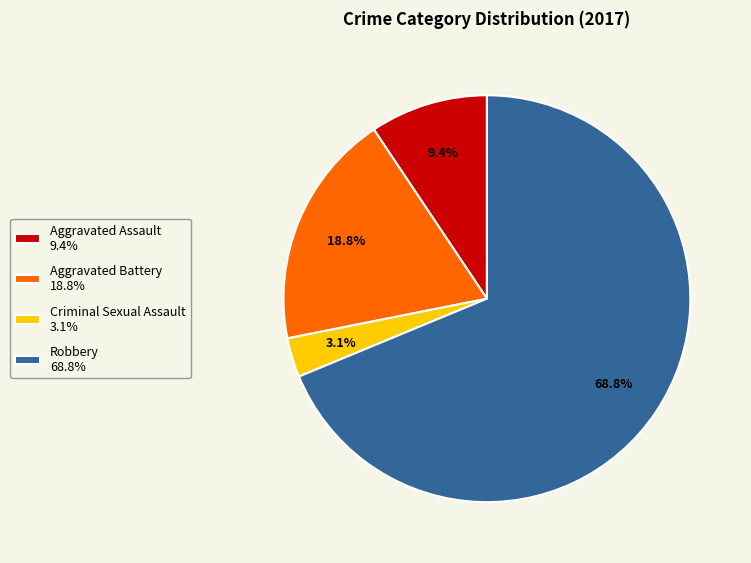

To the nearest percent, what is the difference between the Robbery and Aggravated Assault slice percentages?

59%